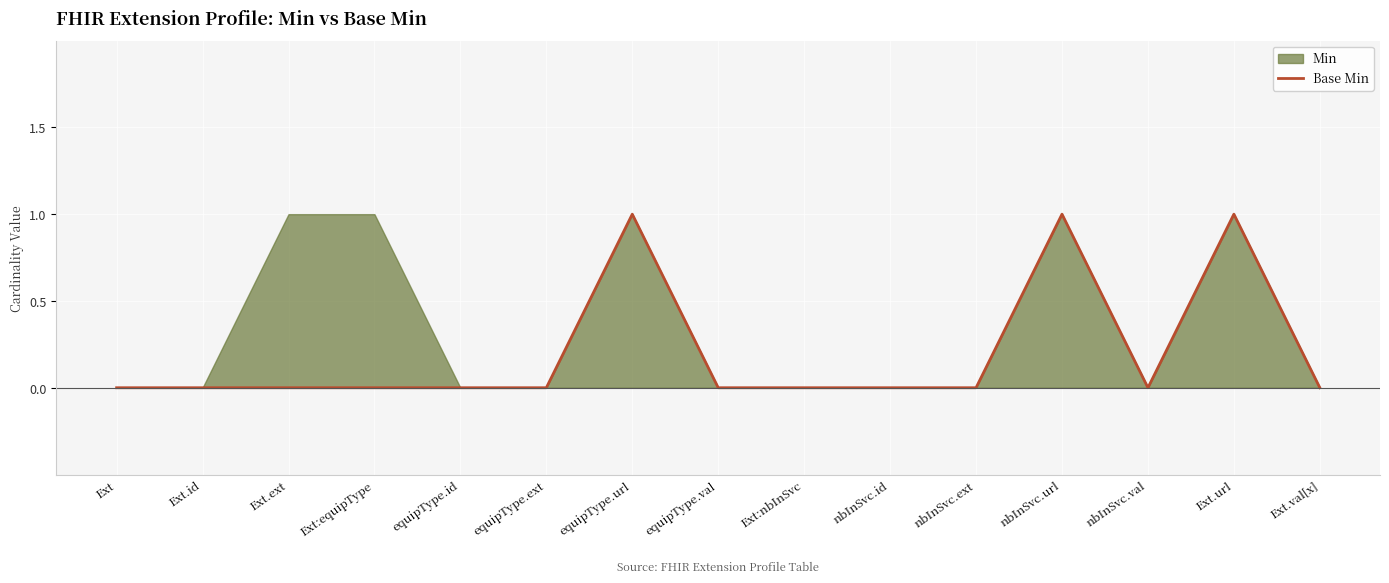

At which category does the chart reach its peak across all series?

equipType.url